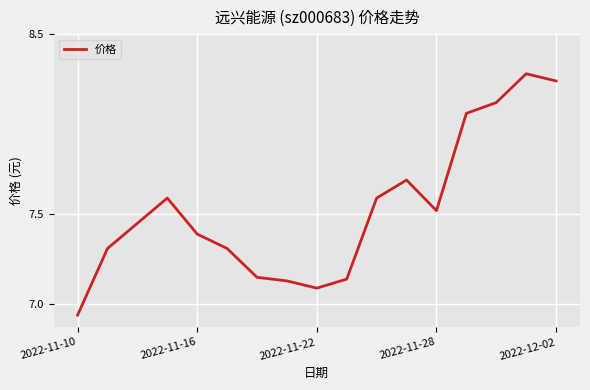

How many lines are shown in the chart?

1